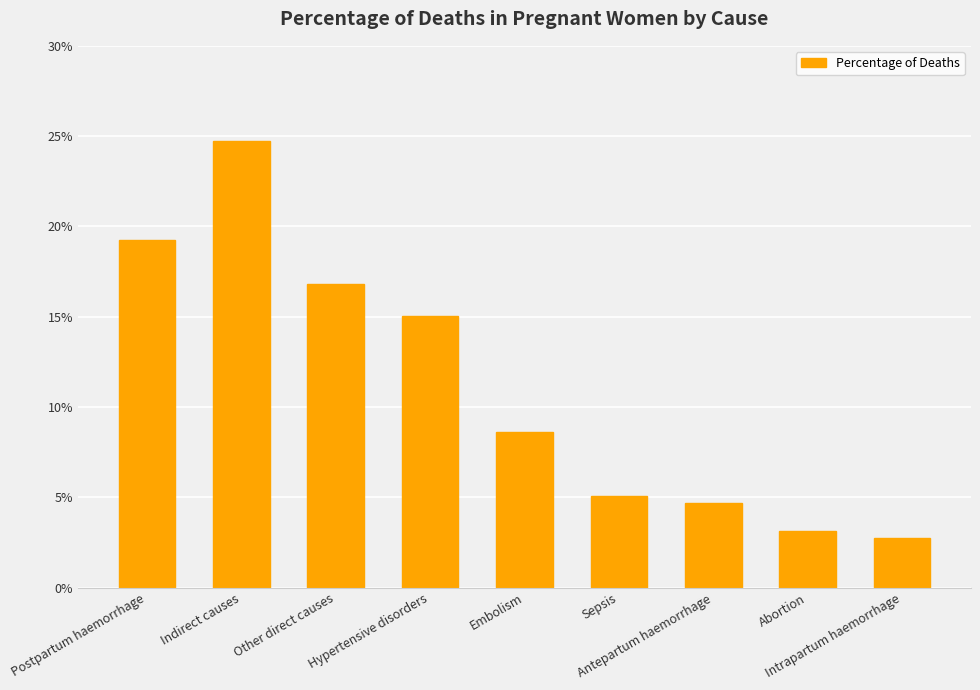

What is the average value?

0.1